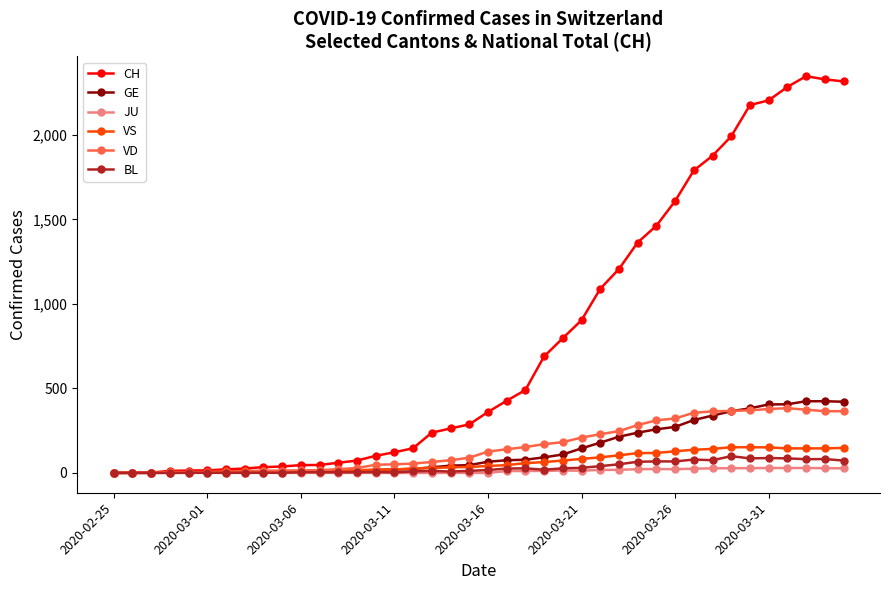

True or false: VD has more than 0 interior local peaks.

True